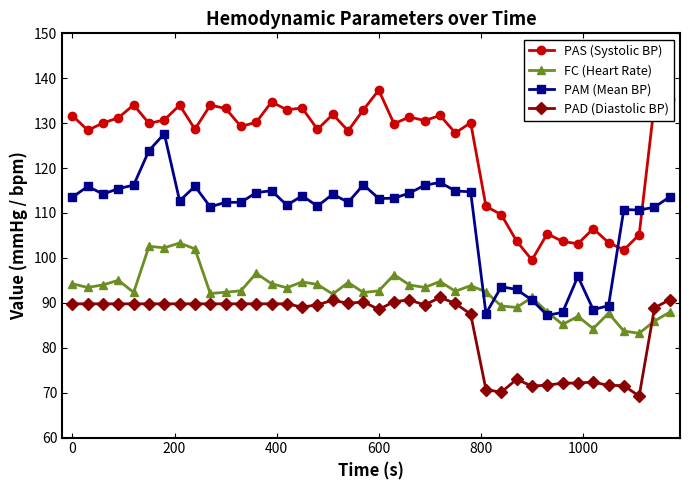

How many categories are shown in the chart?

40